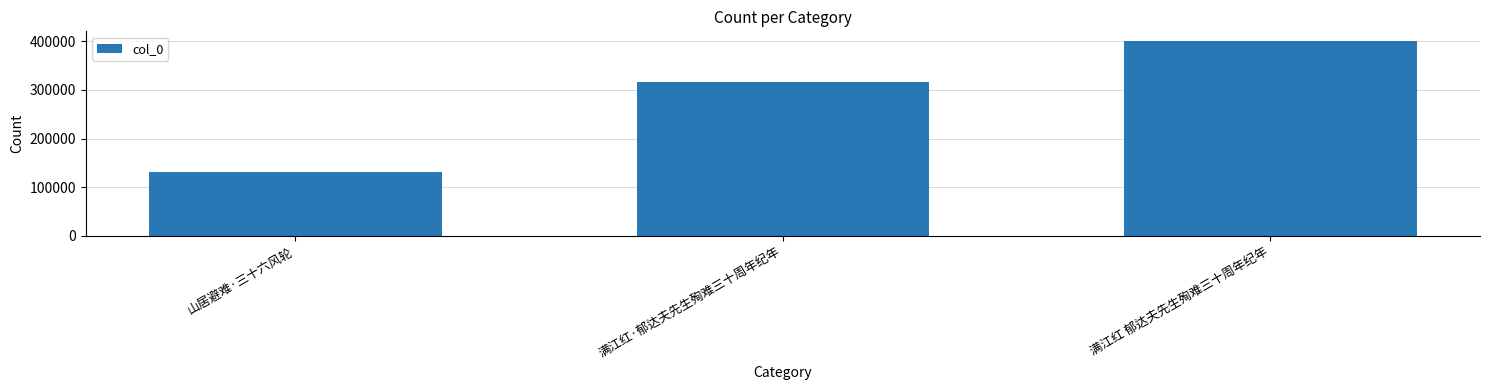

At which category does the chart reach its peak across all series?

满江红 郁达夫先生殉难三十周年纪年